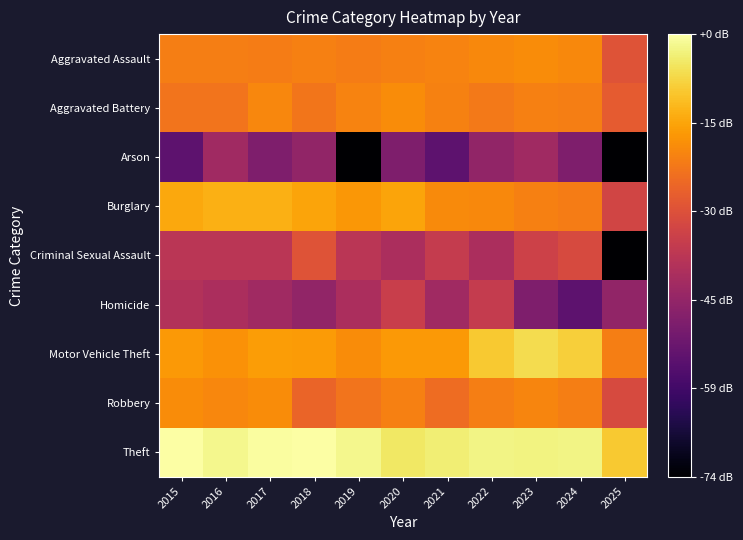

Which series has the largest total across all categories?

Theft